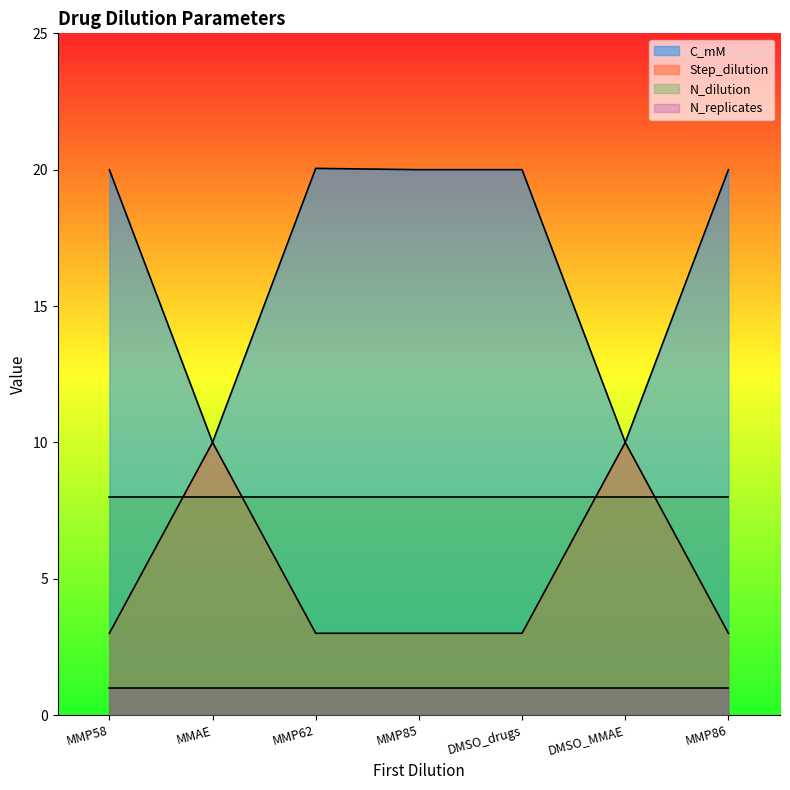

Read the Step_dilution value at MMP86.

3.0